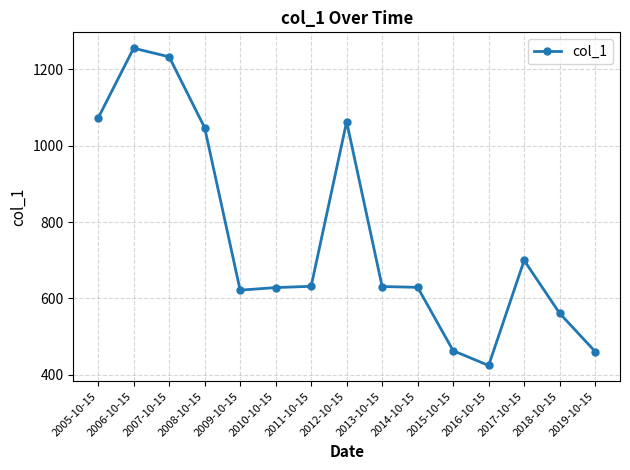

What is the ratio of the value at 2008-10-15 to the value at 2018-10-15?

1.9